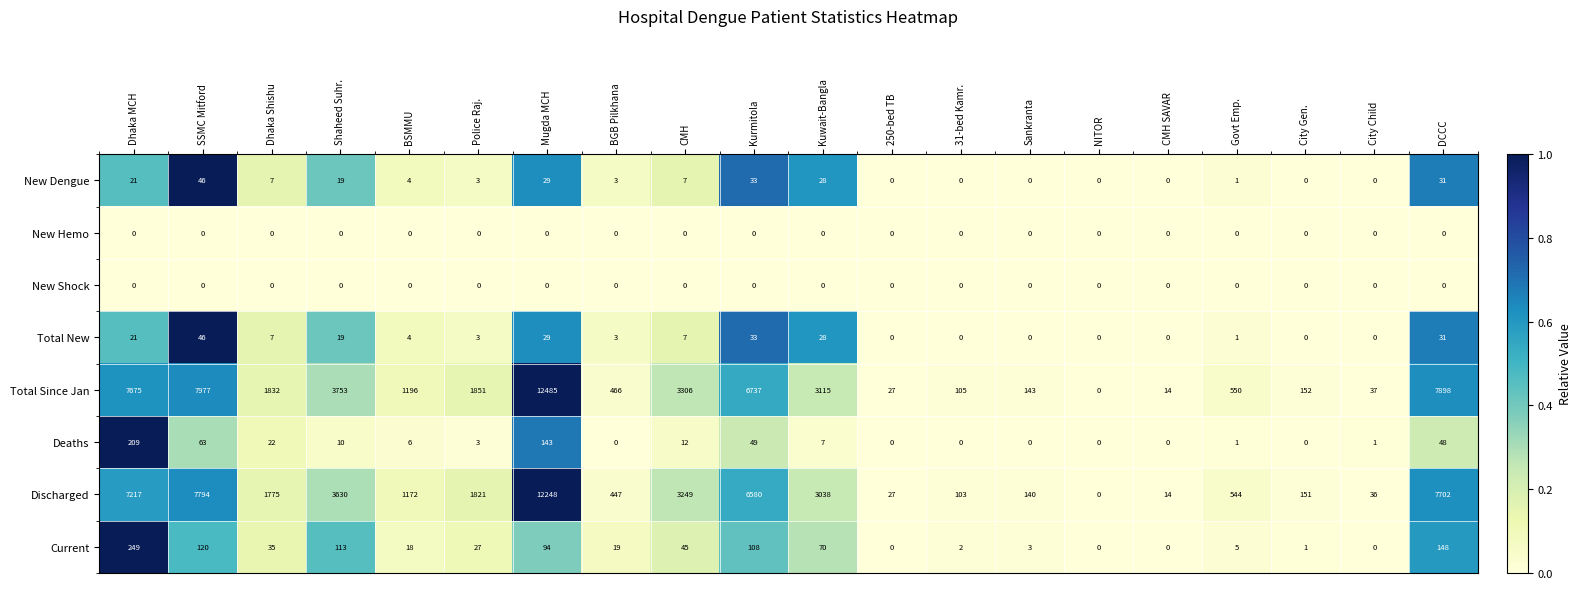

Which series has the largest range (max minus min)?

Total Since Jan